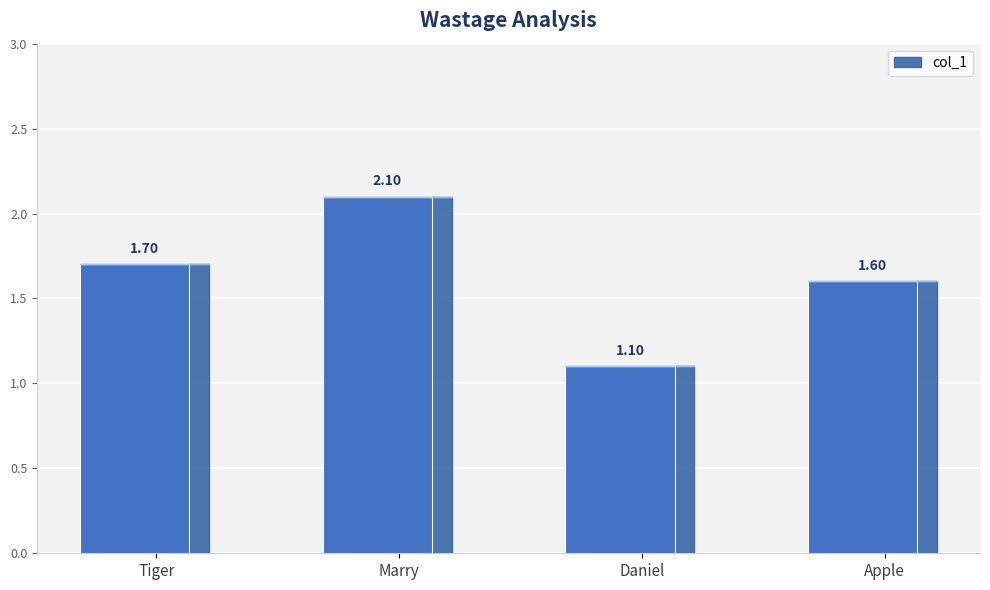

What is the sum of the values at Apple and Tiger?

3.3